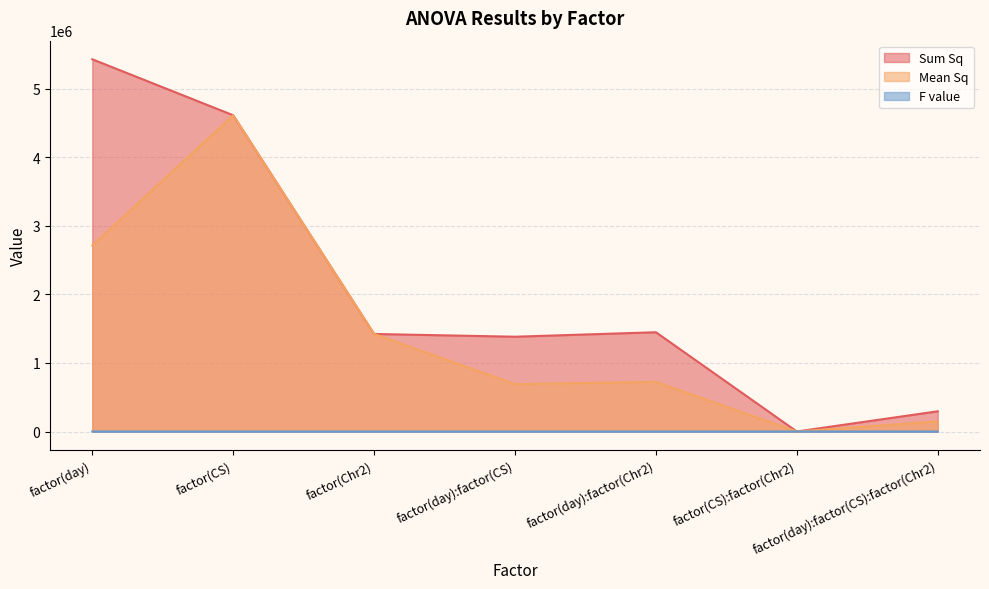

Is it true that Mean Sq equals 184190.9 at factor(day):factor(Chr2)?

False